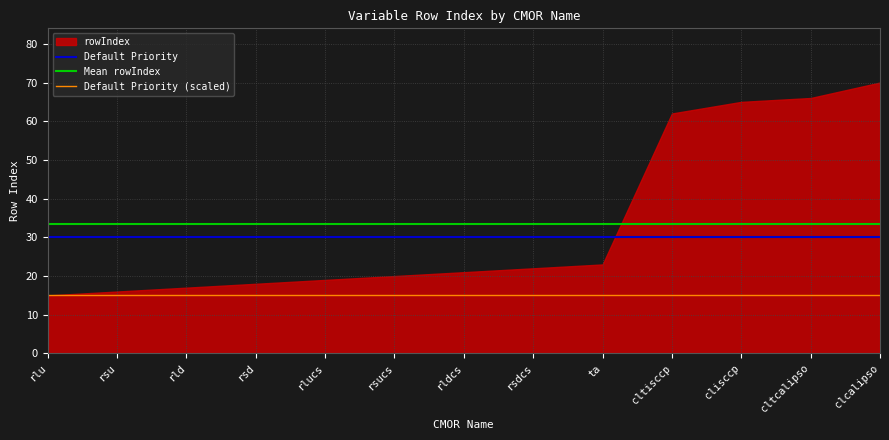

True or false: Default Priority (scaled) has a value of 3.1 at ta.

False